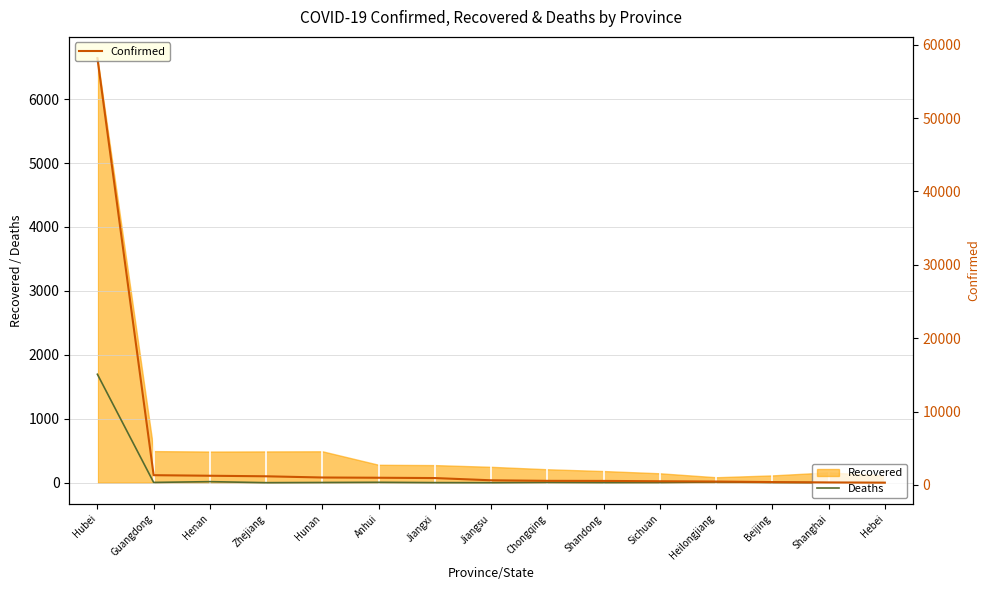

How many values in the Confirmed series exceed 626?

7